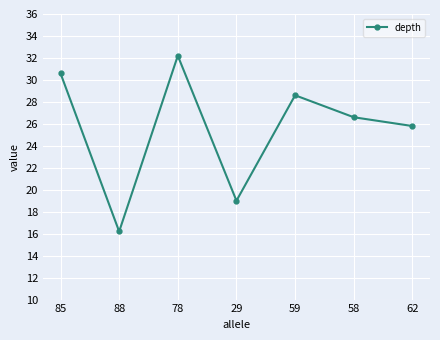

How many data points are above 26?

4